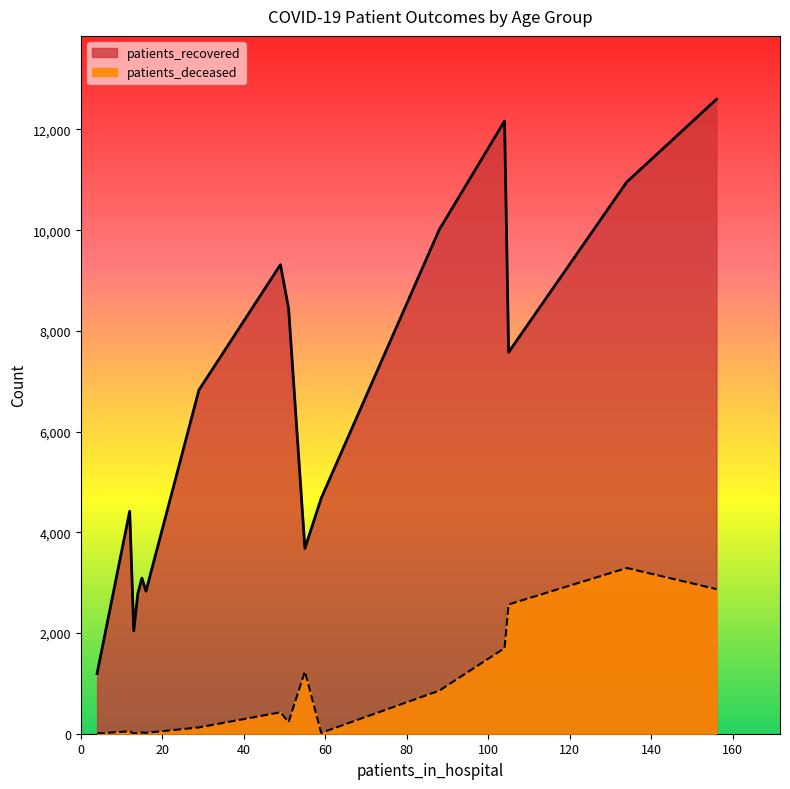

What is the difference between the second highest and second lowest values in the patients_deceased series?

2868